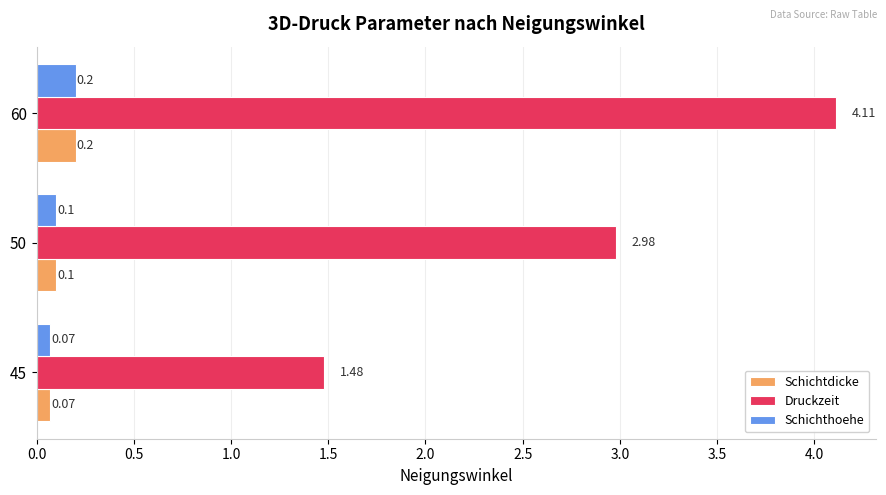

What is the sum of all Schichthoehe values?

0.4